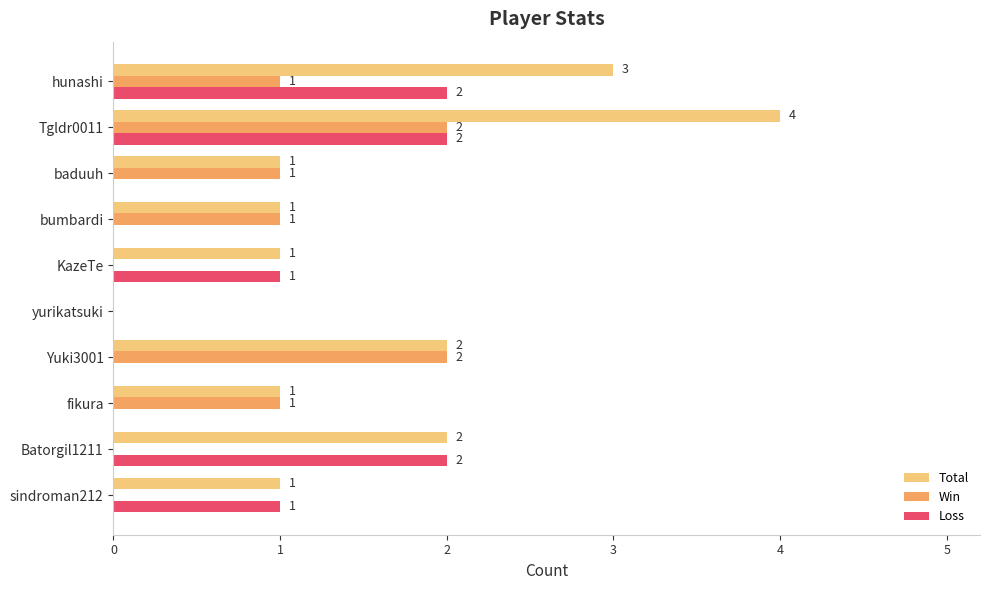

What is the maximum value shown in the chart?

4